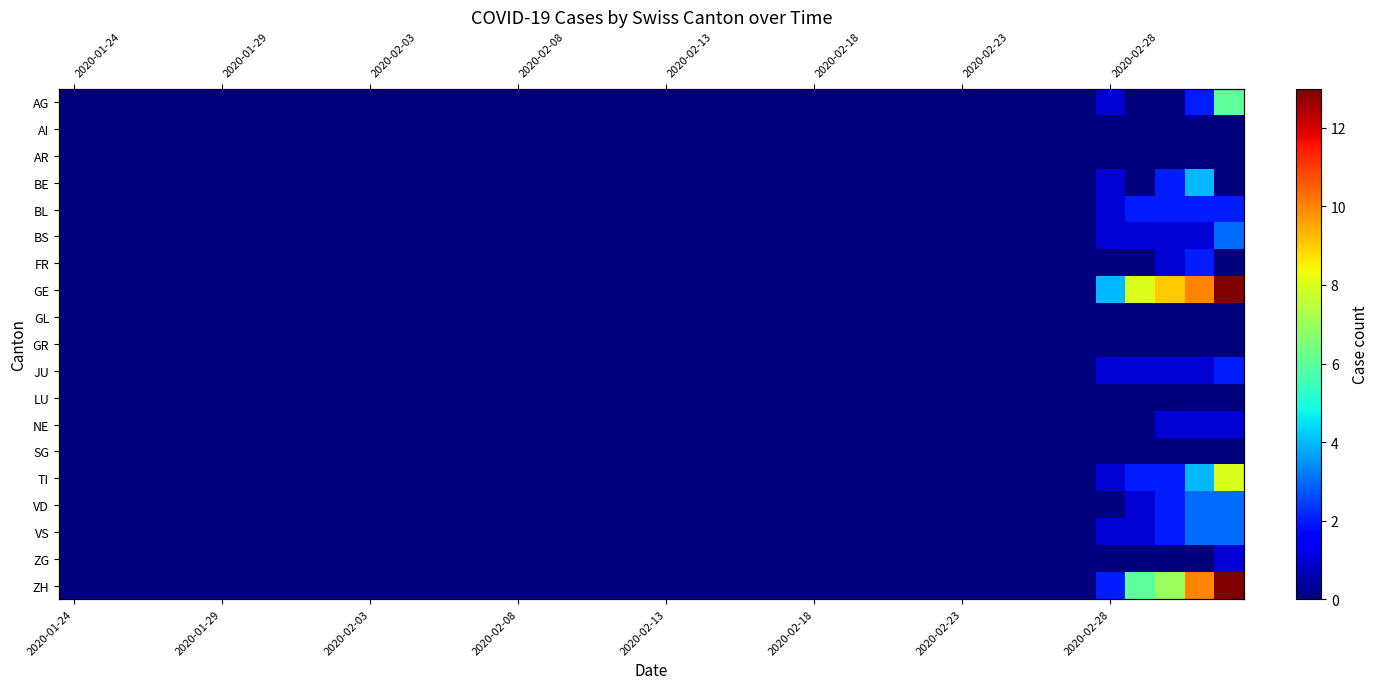

At which category is the sum across all series the highest?

39